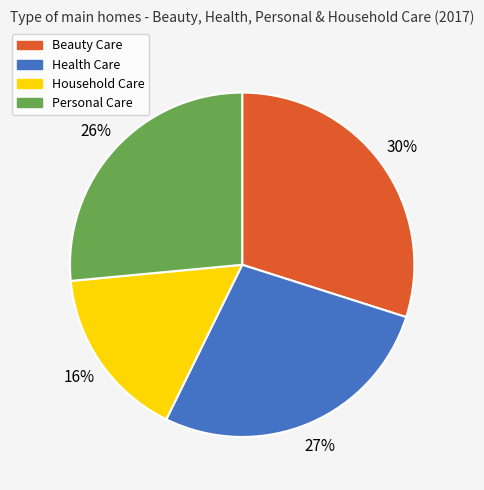

Which slice is the smallest?

Household Care